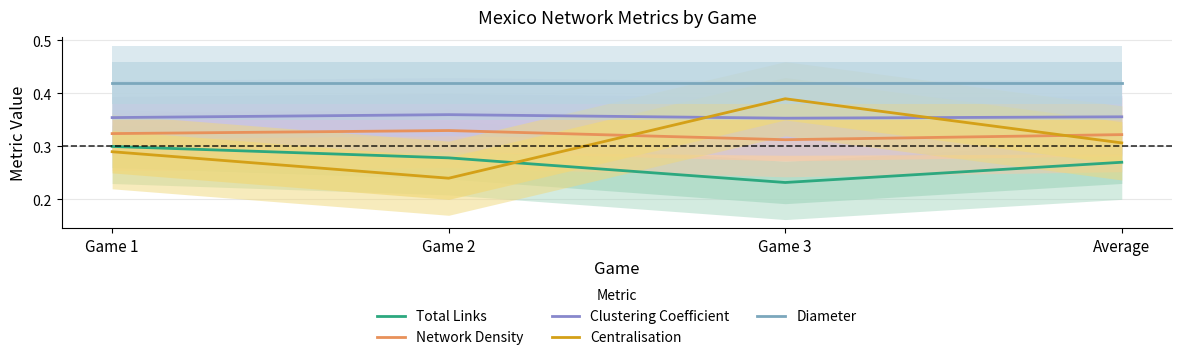

True or false: Network Density and Total Links intersect in this chart.

False